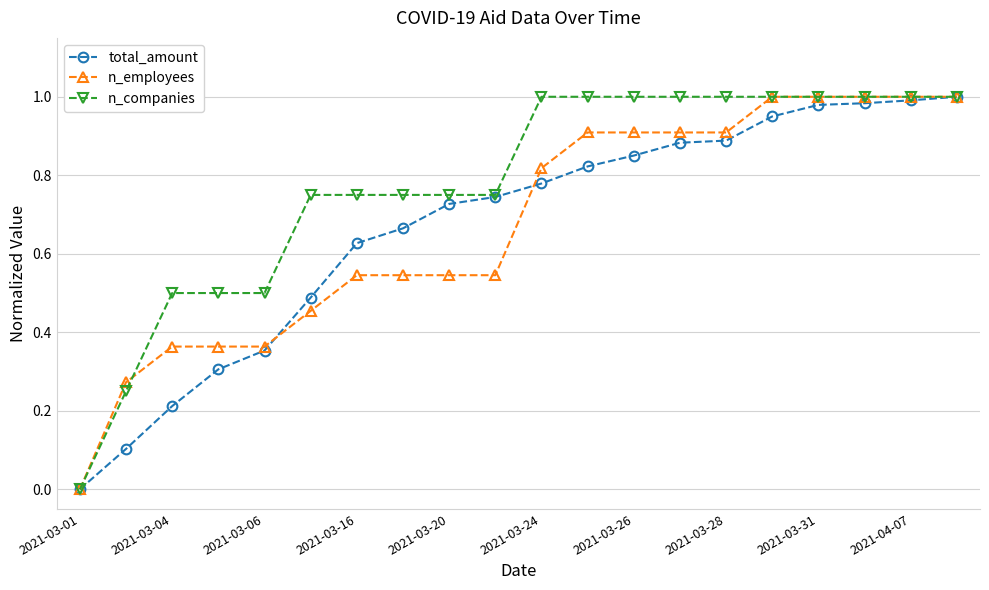

Which series has the largest total across all categories?

n_companies